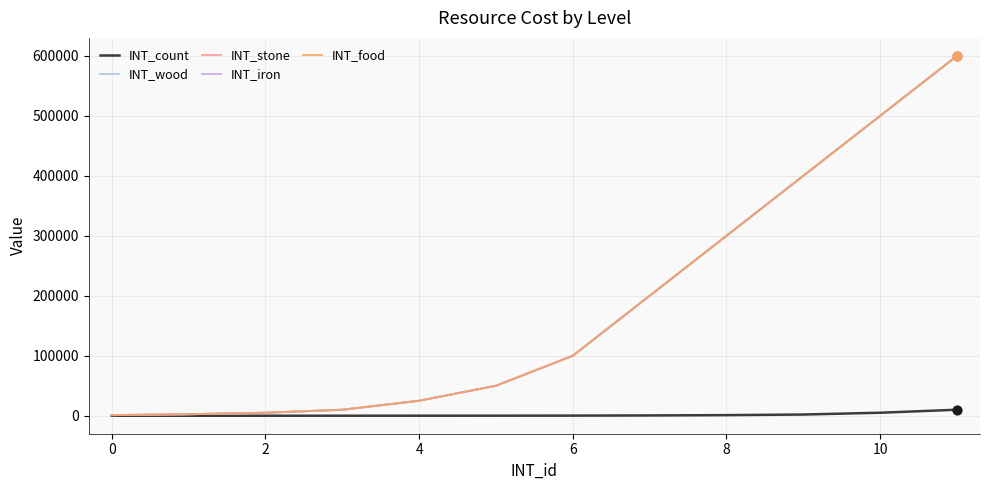

Does the chart have visible grid lines?

Yes